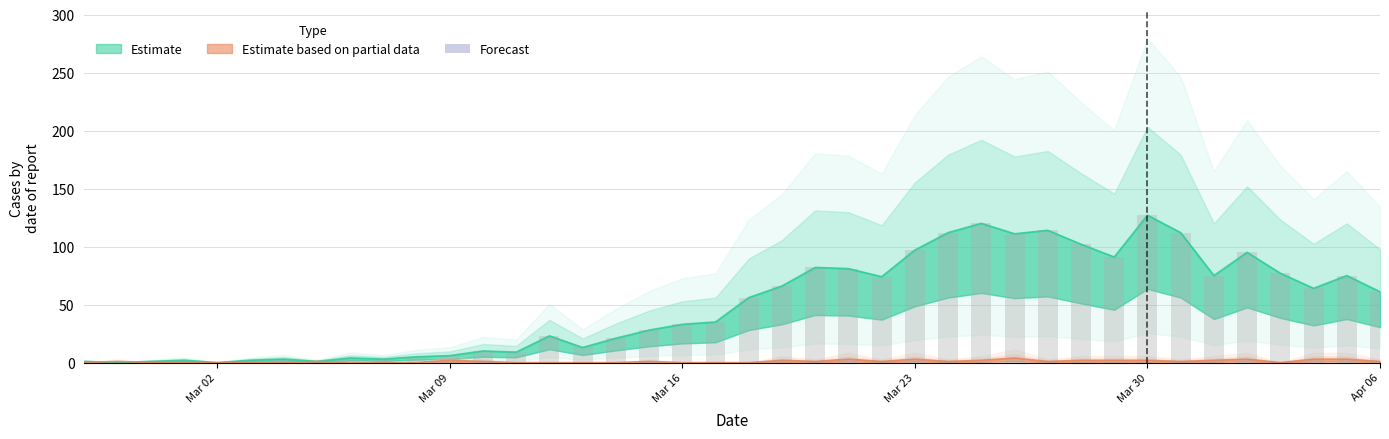

The value series shows 1 at 2020-02-29. True or false?

True